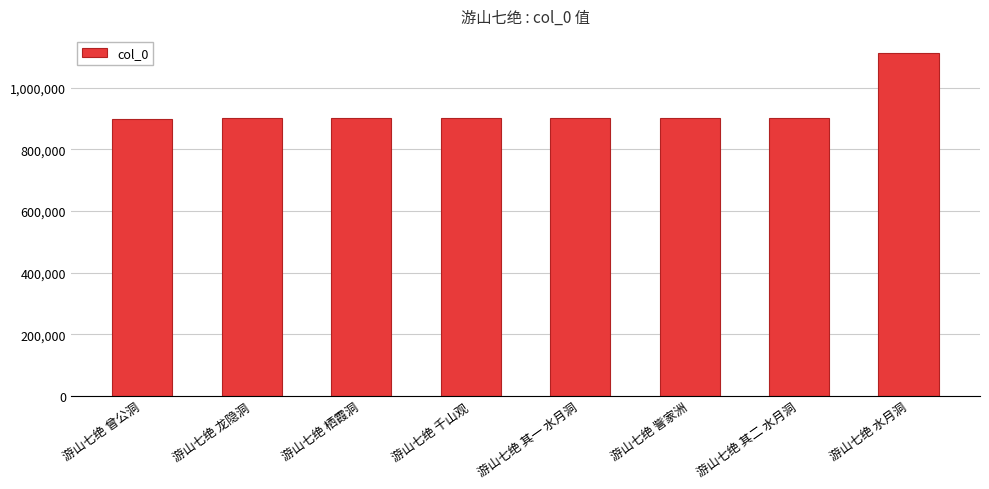

What is the average value?

927384